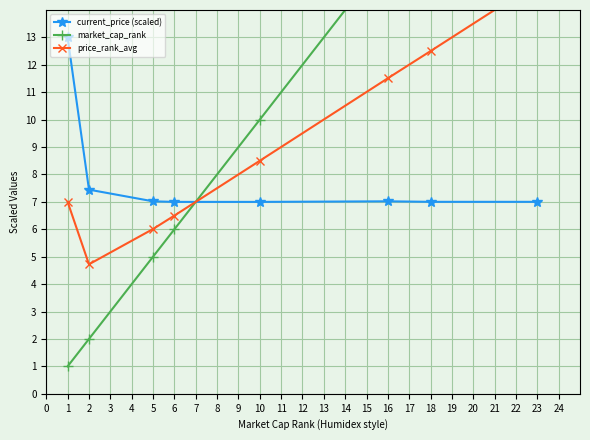

The value of current_price (scaled) at 5 is 7.0. True or false?

True